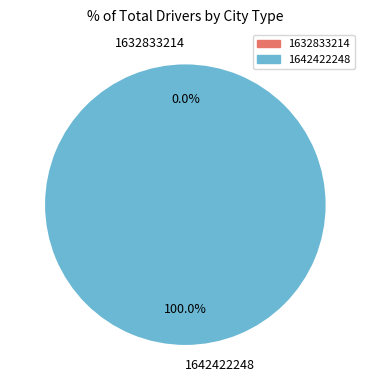

Rank the categories by value from lowest to highest.

1632833214, 1642422248